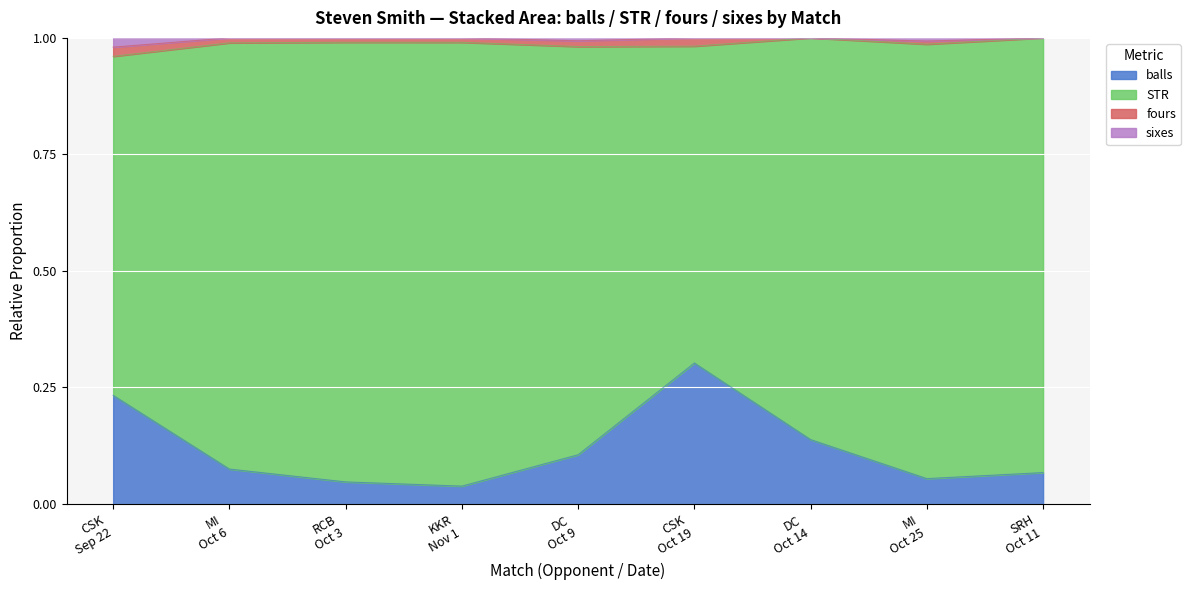

What is the maximum value for balls?

0.3